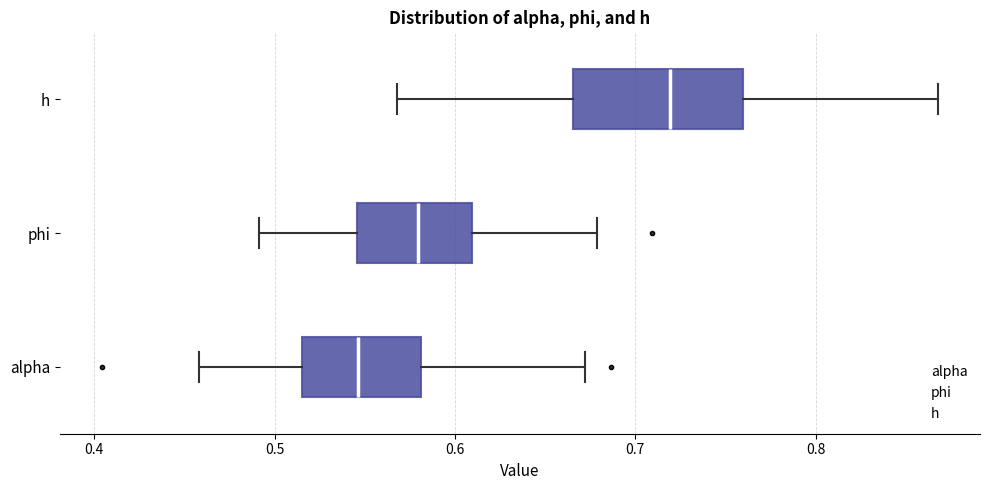

Which box's median line is the furthest to the left?

alpha